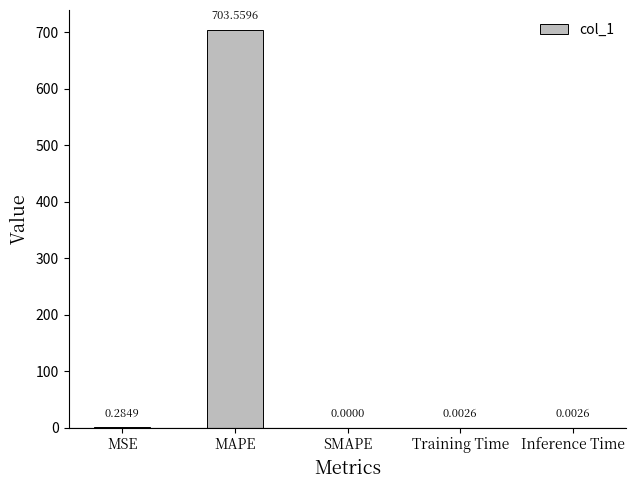

Are the bars horizontal?

No